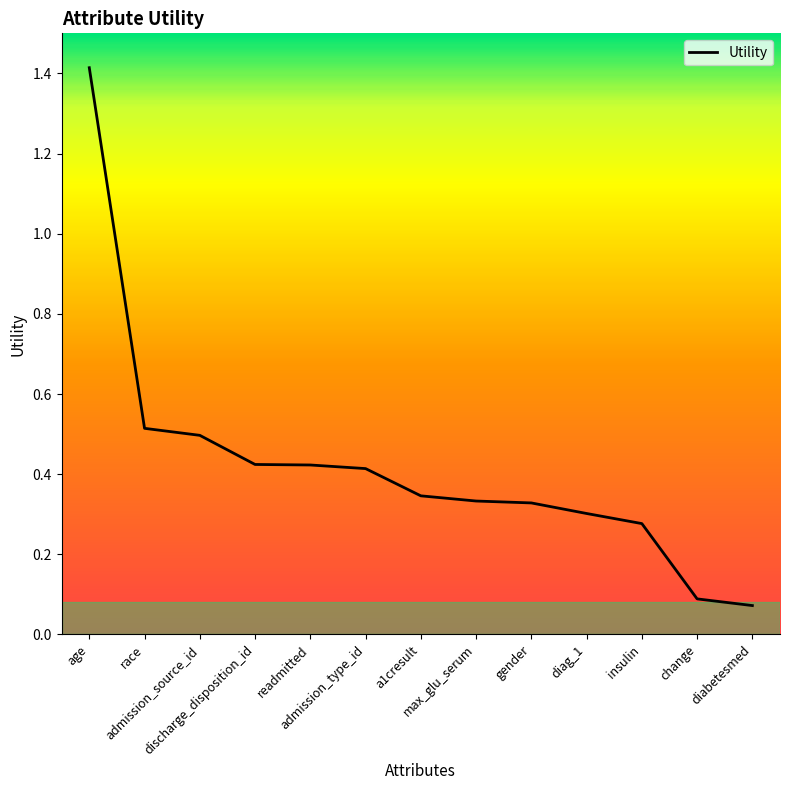

What is the maximum value shown in the chart?

1.4